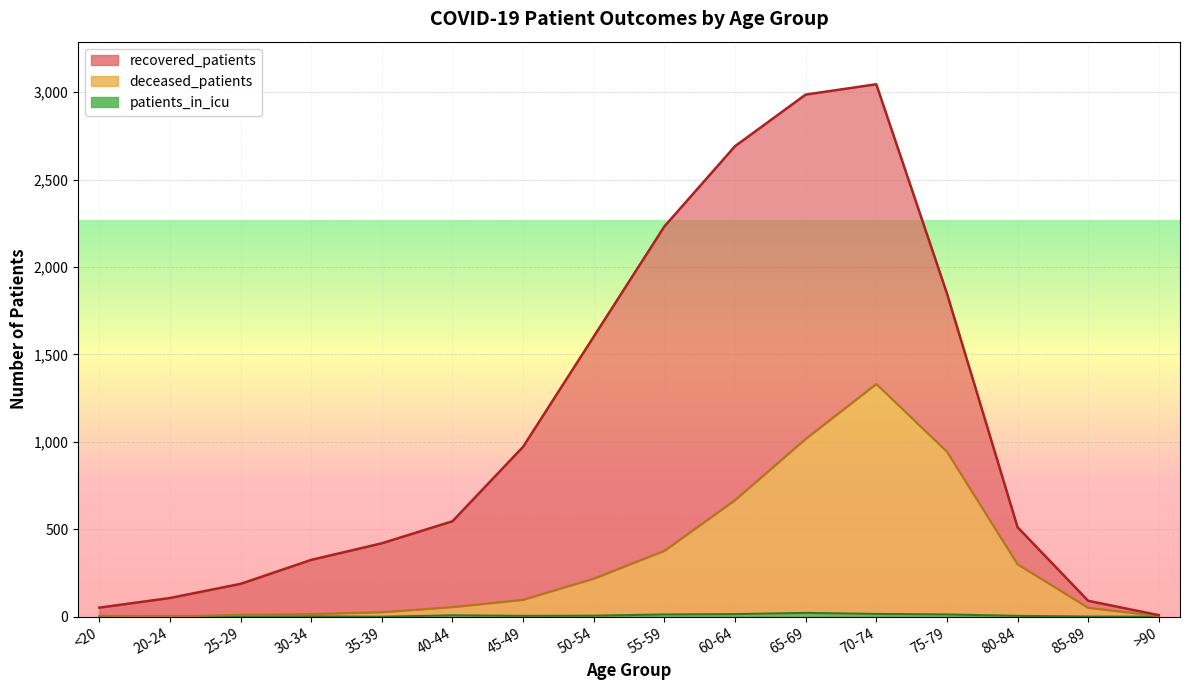

Which category has the highest value across all series?

70-74